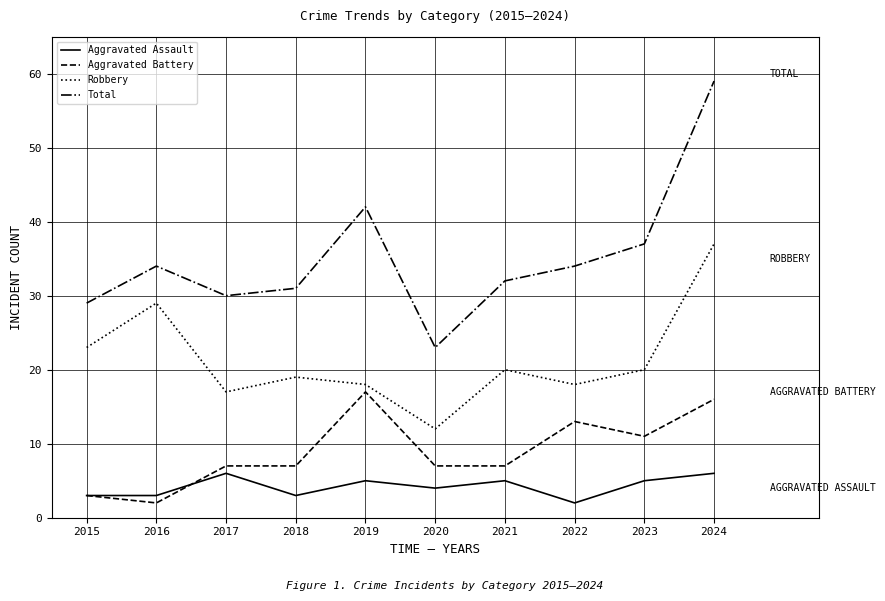

Is it true that Aggravated Assault equals 1 at 2015?

False